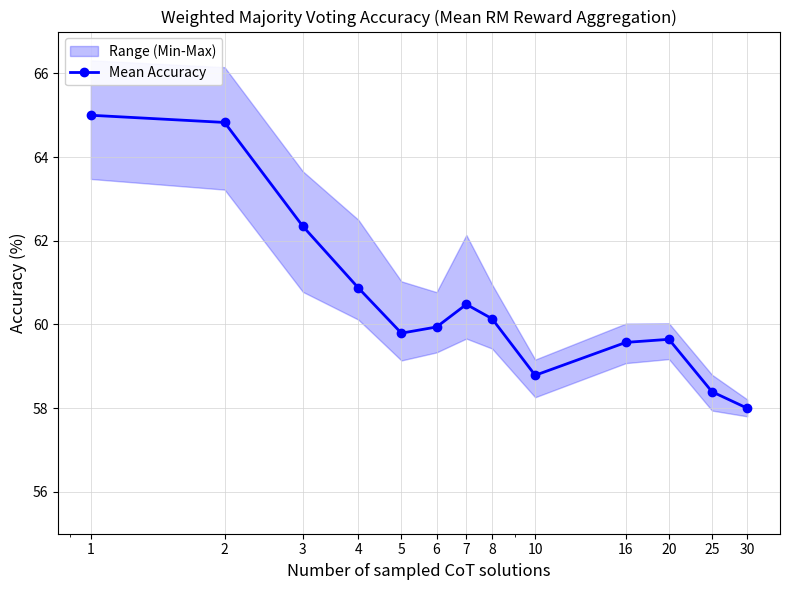

How many interior local valleys (lower than both neighbors) does the data have?

2